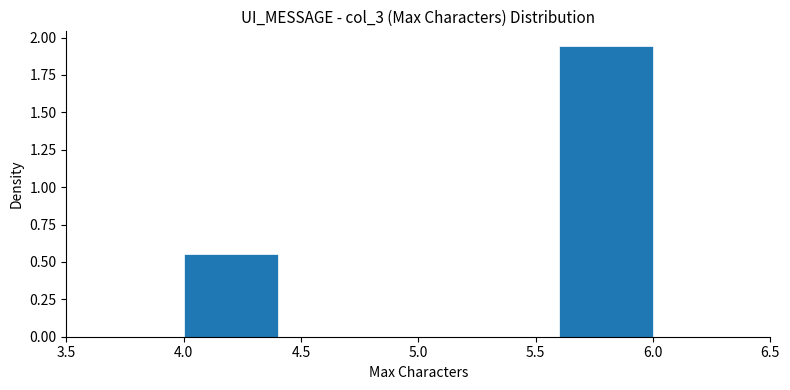

Reading left to right, list every bar in this chart as the range it spans on the x-axis followed by its height. The values are not printed on the chart, so give them approximately, as read against the axis.

4.0 to 4.4: 0.55
4.4 to 4.8: 0
4.8 to 5.2: 0
5.2 to 5.6: 0
5.6 to 6.0: 1.95